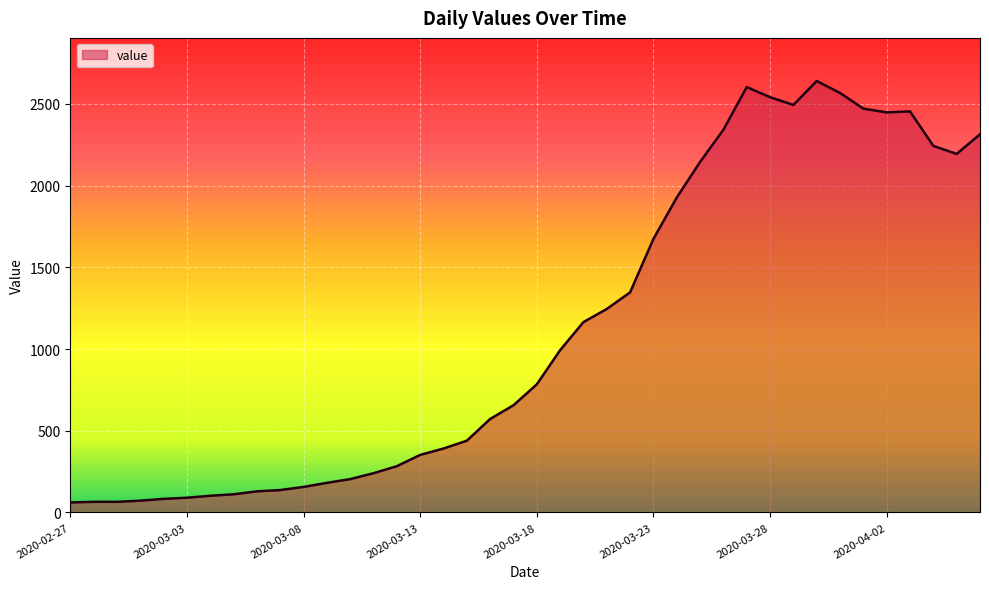

What is the minimum value shown in the chart?

61